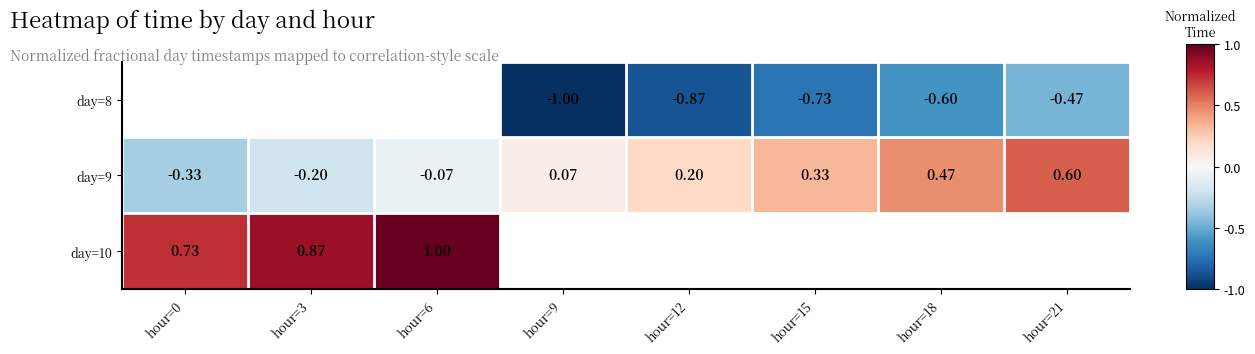

How many negative values does the day=9 series have?

3